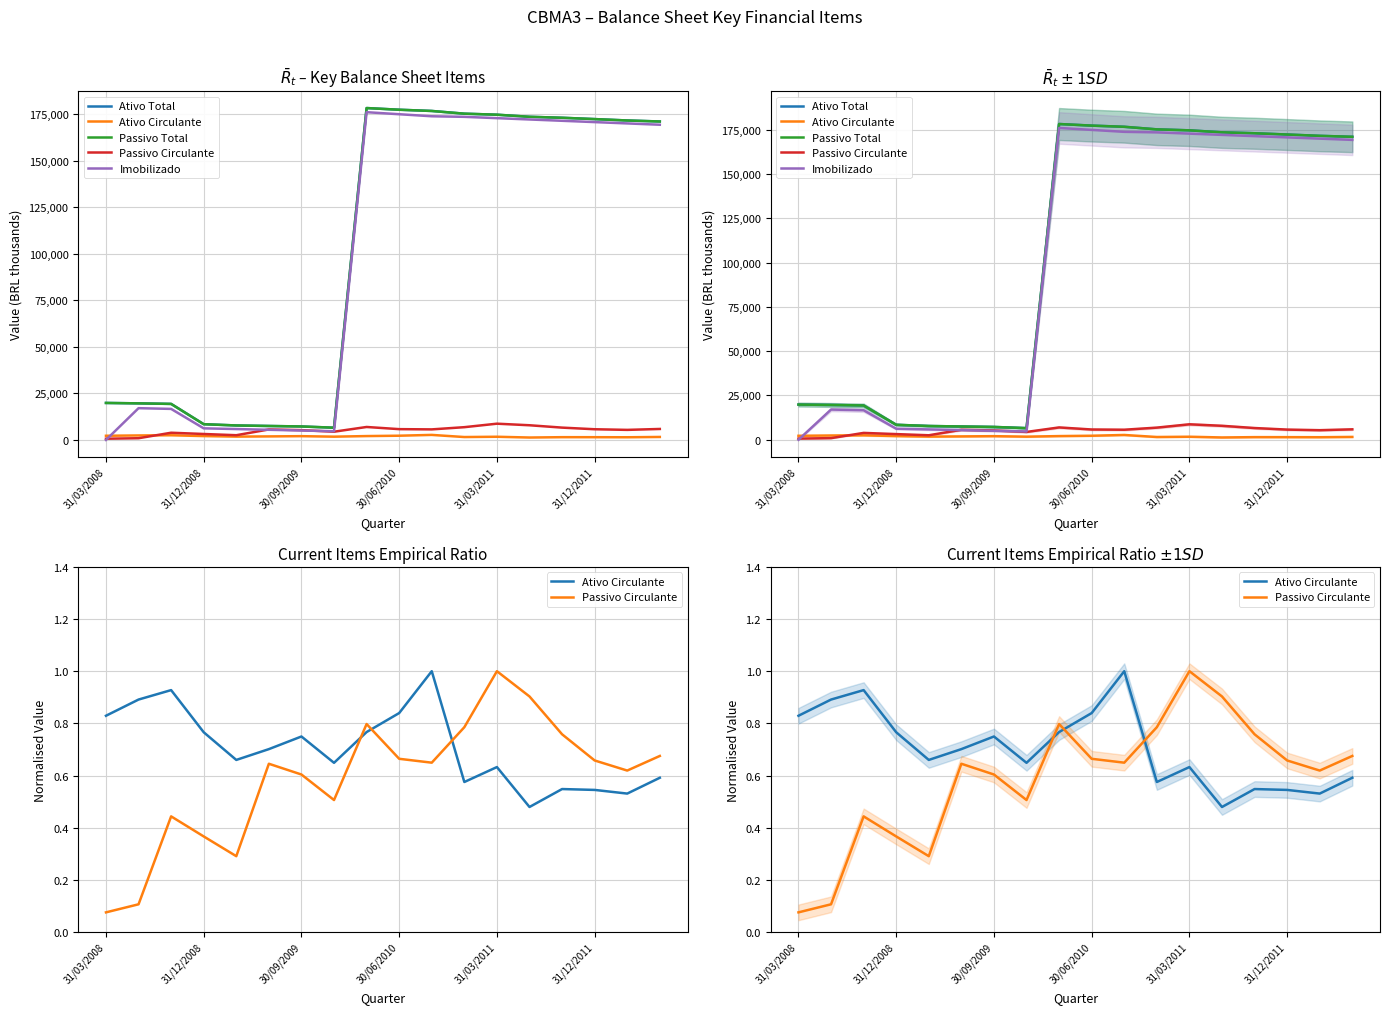

Reading left to right, extract all data points from this chart.

Ativo Total: 19863.0	19640.0	19346.0	8450.0	7773.0	7494.0	7235.0	6568.0	178188.0	177288.0	176625.0	175171.0	174619.0	173498.0	172977.0	172262.0	171517.0	170974.0
Ativo Circulante: 0.8	0.9	0.9	0.8	0.7	0.7	0.7	0.6	0.8	0.8	1.0	0.6	0.6	0.5	0.5	0.5	0.5	0.6
Passivo Total: 19863.0	19640.0	19346.0	8450.0	7773.0	7494.0	7235.0	6568.0	178188.0	177288.0	176625.0	175171.0	174619.0	173498.0	172977.0	172262.0	171517.0	170974.0
Passivo Circulante: 0.1	0.1	0.4	0.4	0.3	0.6	0.6	0.5	0.8	0.7	0.6	0.8	1.0	0.9	0.8	0.7	0.6	0.7
Imobilizado: 0.0	17052.0	16662.0	6231.0	5841.0	5450.0	5060.0	4670.0	175971.0	174874.0	173777.0	173472.0	172765.0	172058.0	171351.0	170645.0	169938.0	169231.0